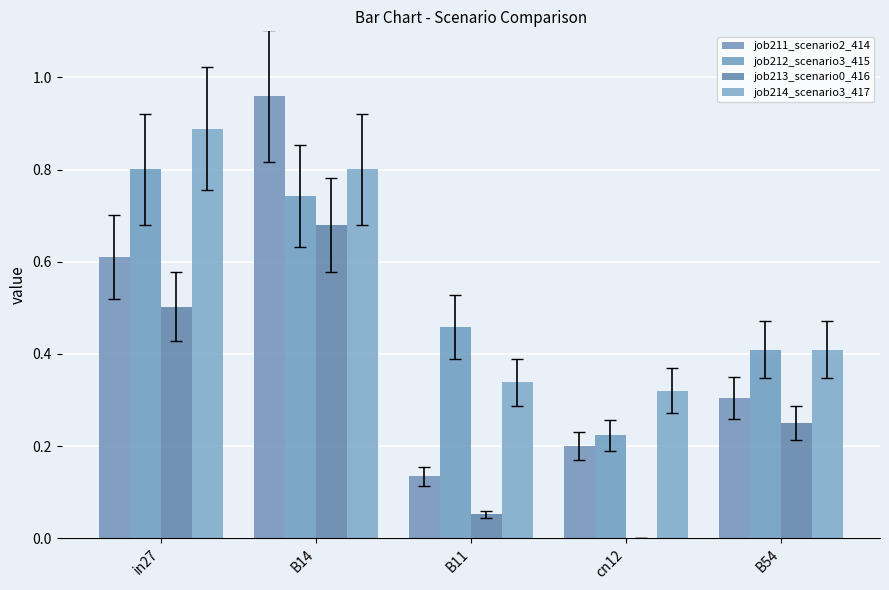

What are all the series names shown in the legend?

job211_scenario2_414, job212_scenario3_415, job213_scenario0_416, job214_scenario3_417